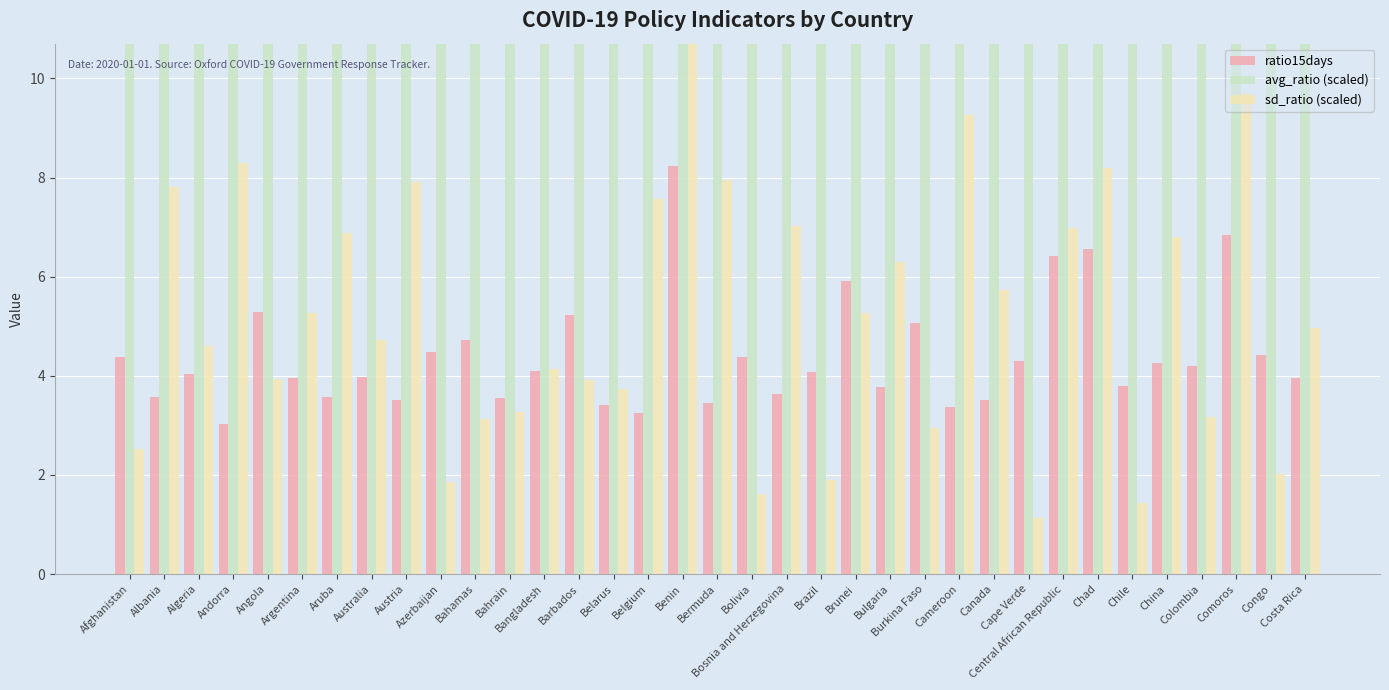

What is the value of the sd_ratio (scaled) bar at the 10th from the left?

1.9